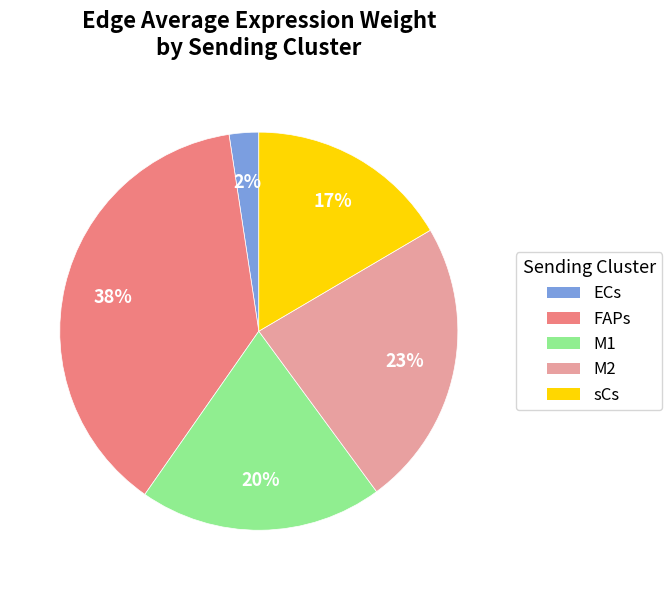

What is the smallest slice in the pie chart?

ECs